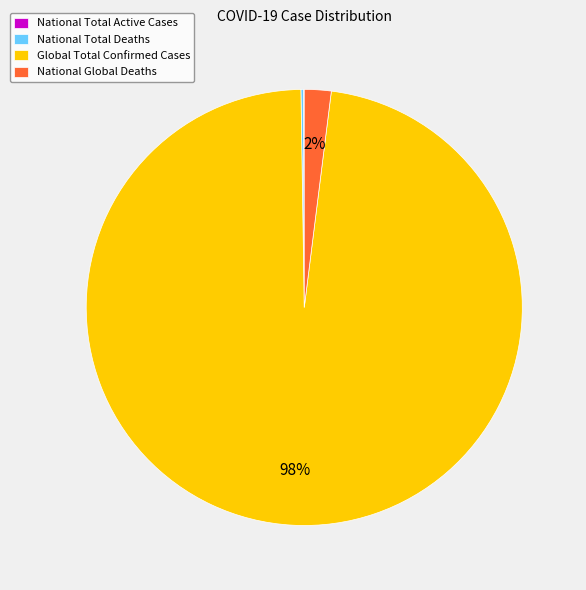

The National Global Deaths slice represents 7% of the pie. True or false?

False